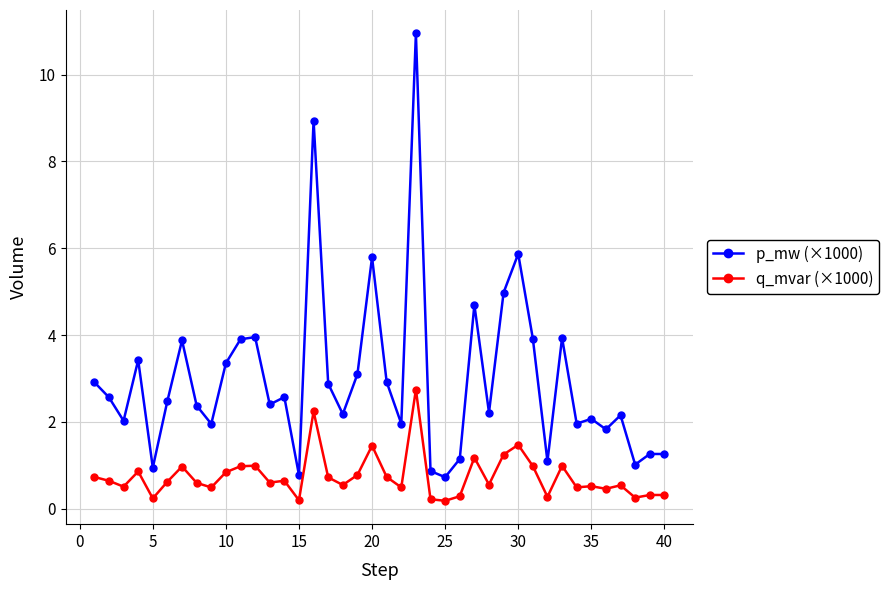

List the series in order of their overall mean, lowest first.

q_mvar (×1000), p_mw (×1000)